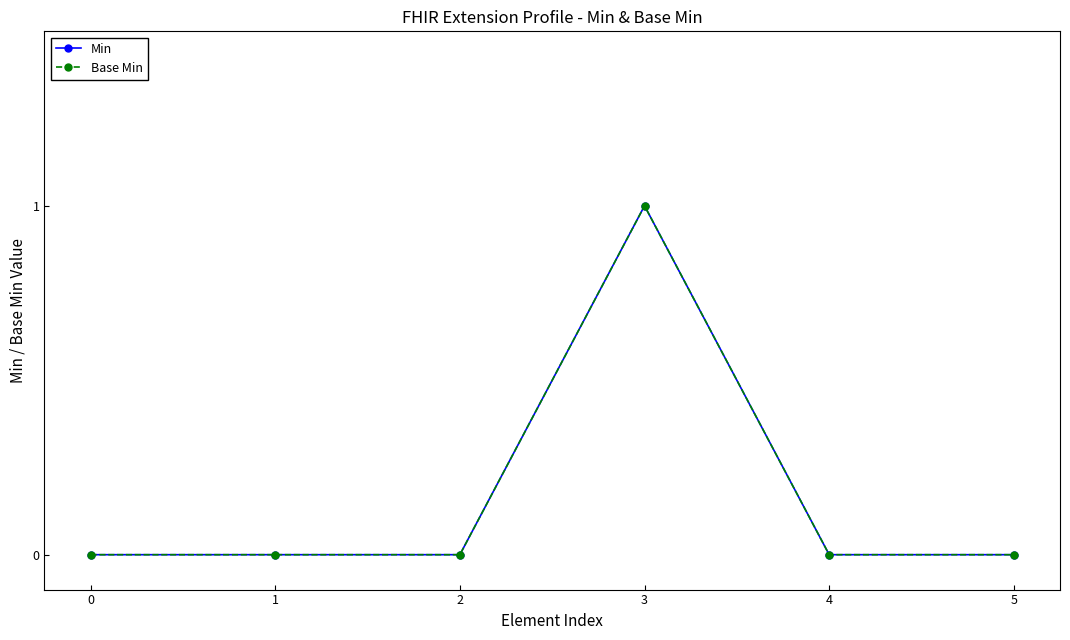

Is this an area chart (filled region under the line)?

No